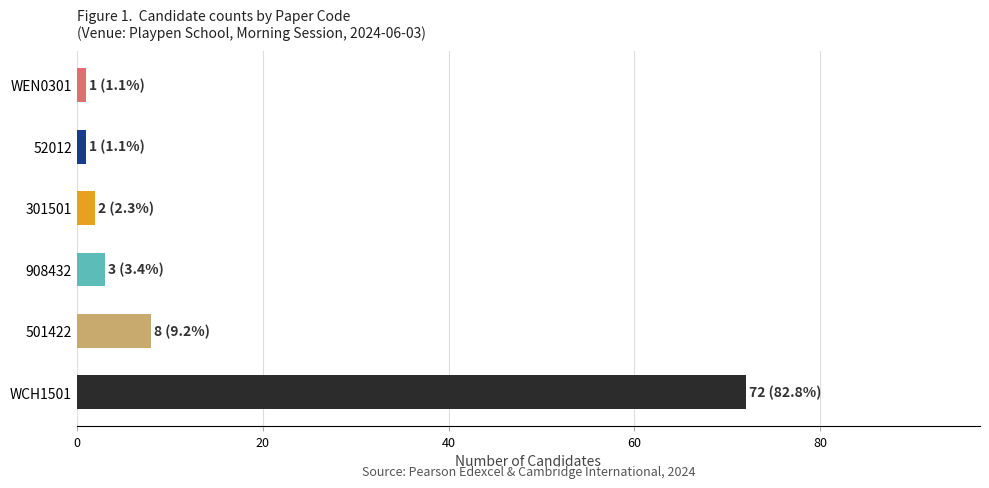

What is the sum of all values?

87